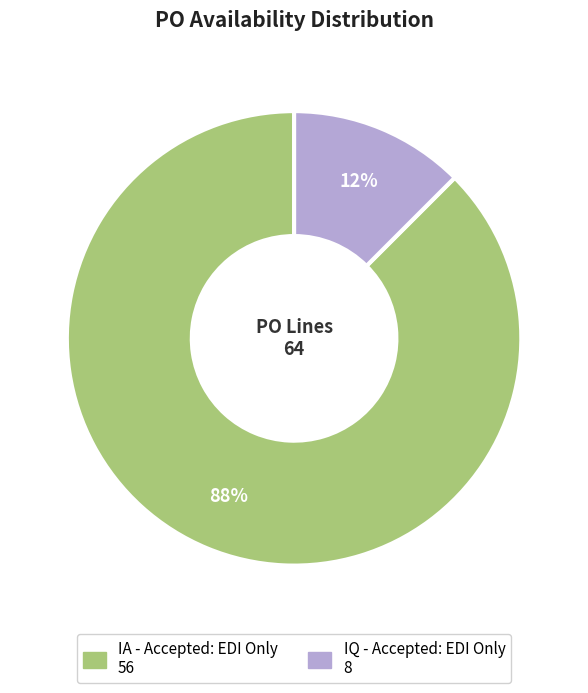

True or false: IQ - Accepted: EDI Only accounts for 24% of the total.

False